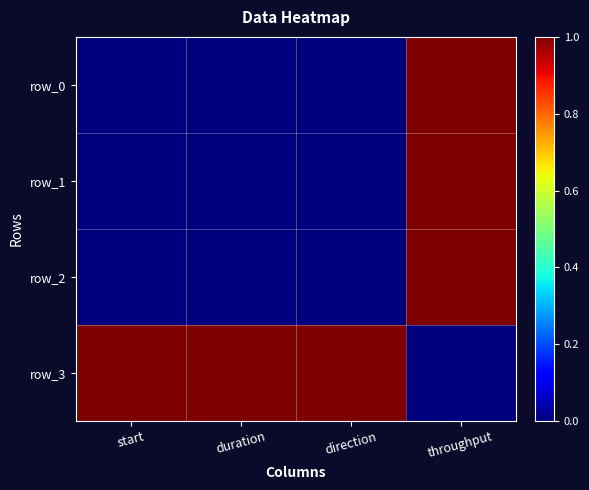

List the labels in order of row_3 value, largest first.

start, duration, direction, throughput